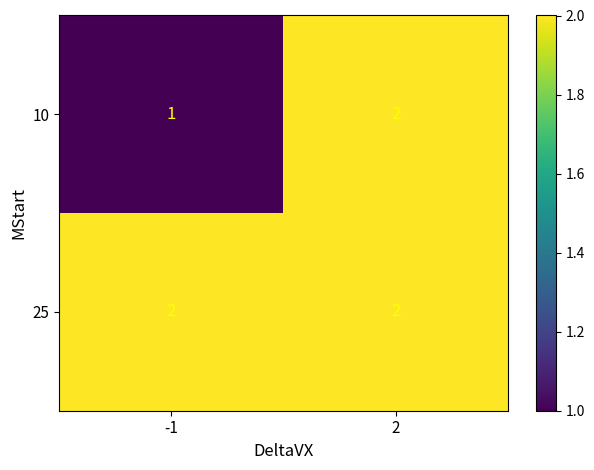

The value of 10 at -1 is 1. True or false?

True